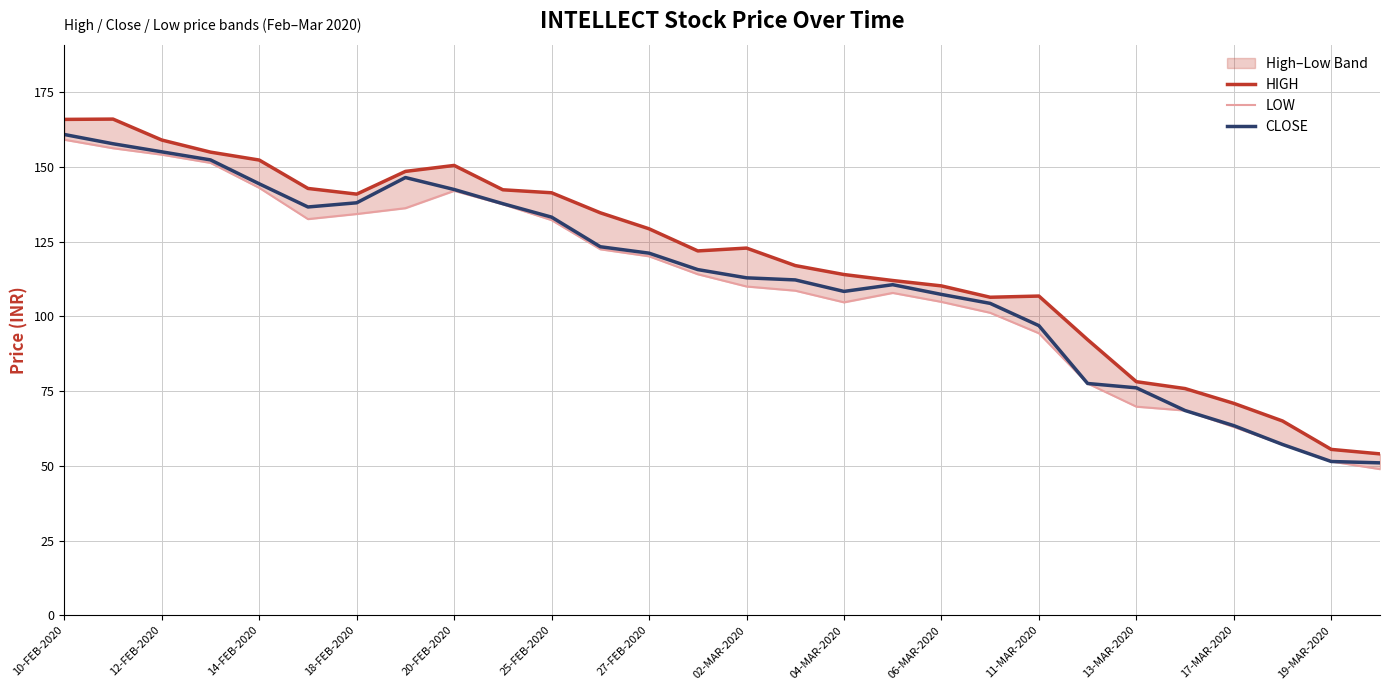

Is it true that CLOSE equals 144.3 at 14-FEB-2020?

True